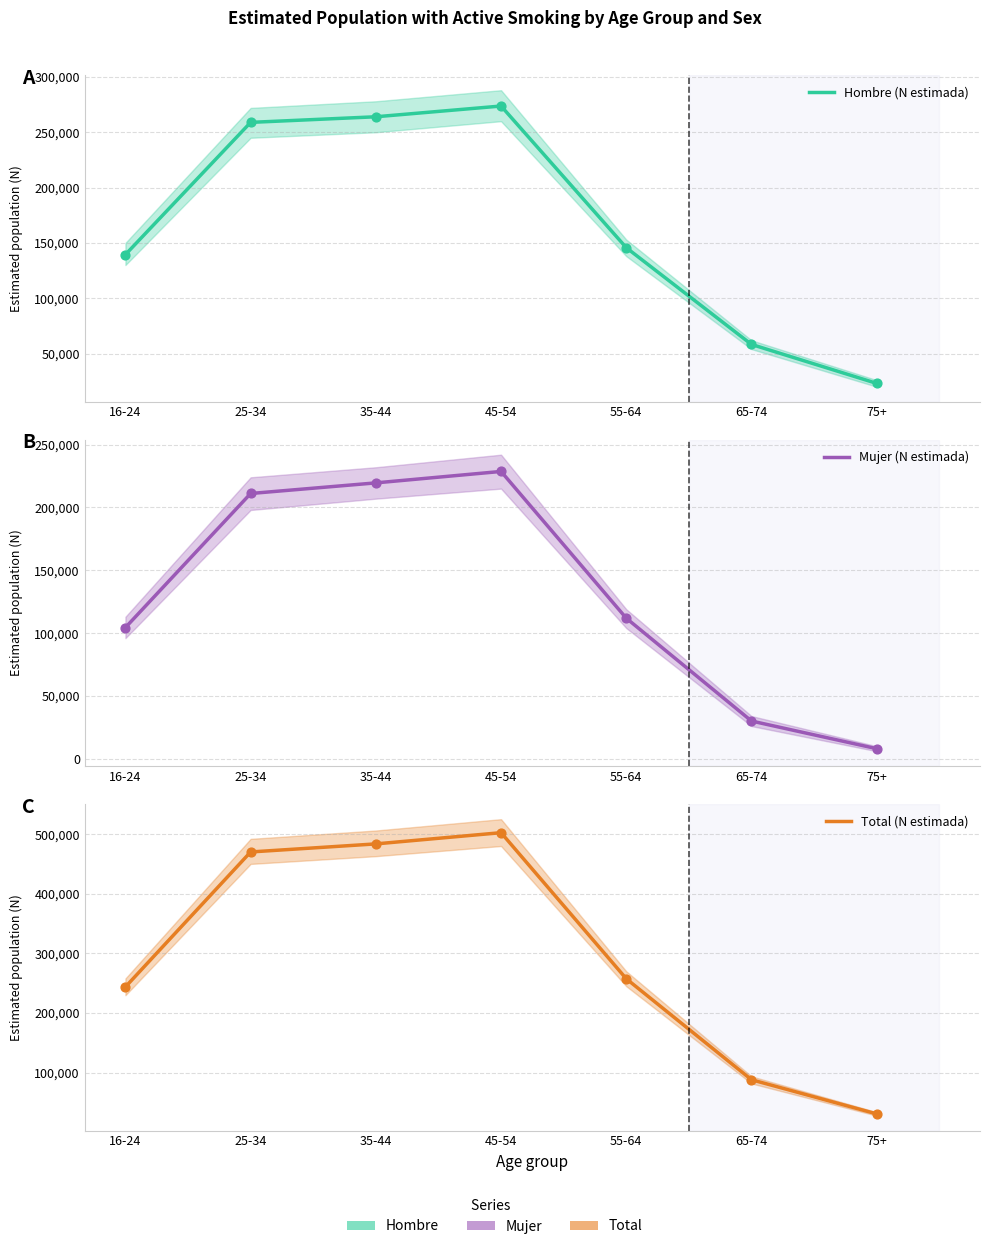

Is the value of Hombre (N estimada) at 65-74 greater than the value of Total (N estimada) at 25-34?

No